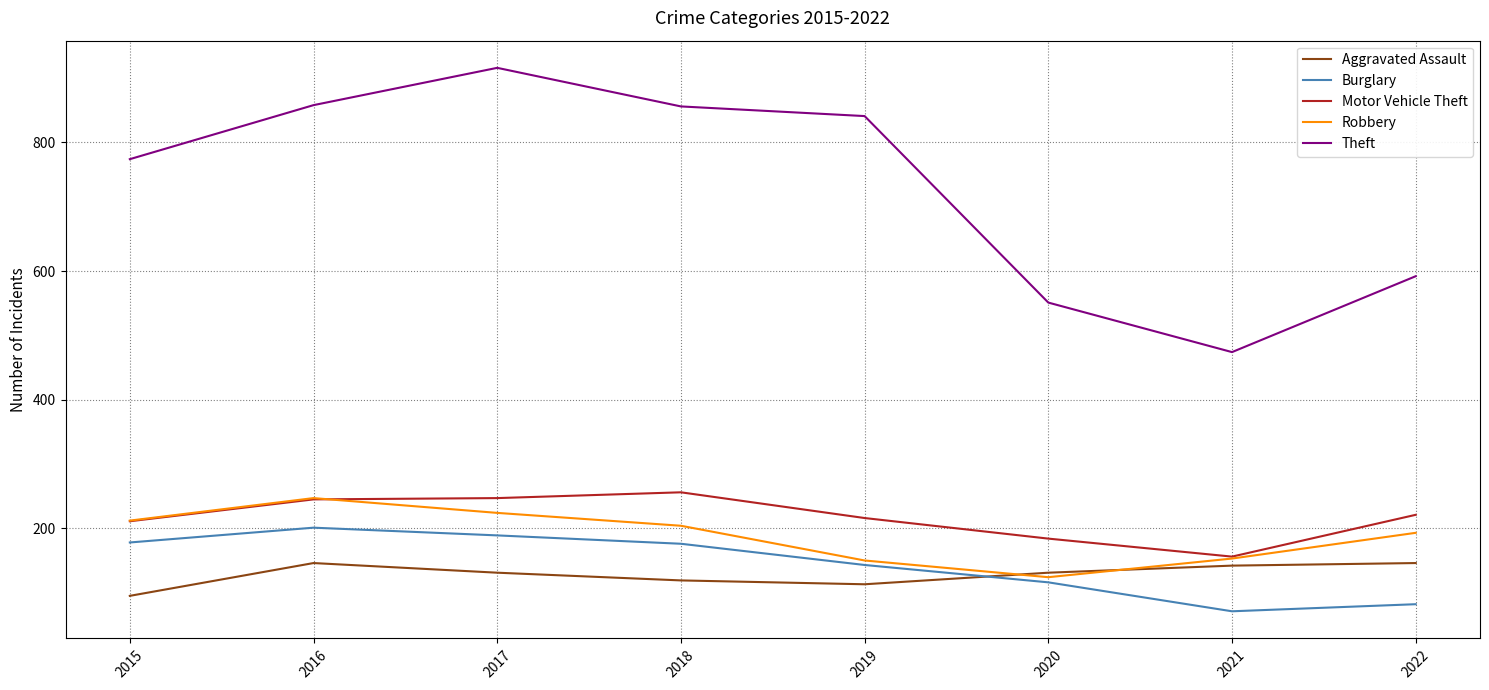

Which category has the lowest value in the Robbery series?

2020